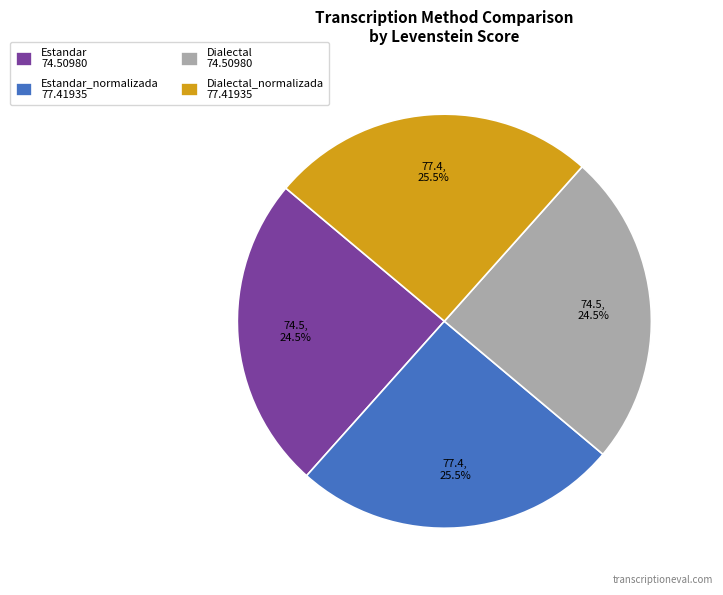

What percentage do Estandar 74.50980 and Estandar_normalizada 77.41935 together represent?

50.0%